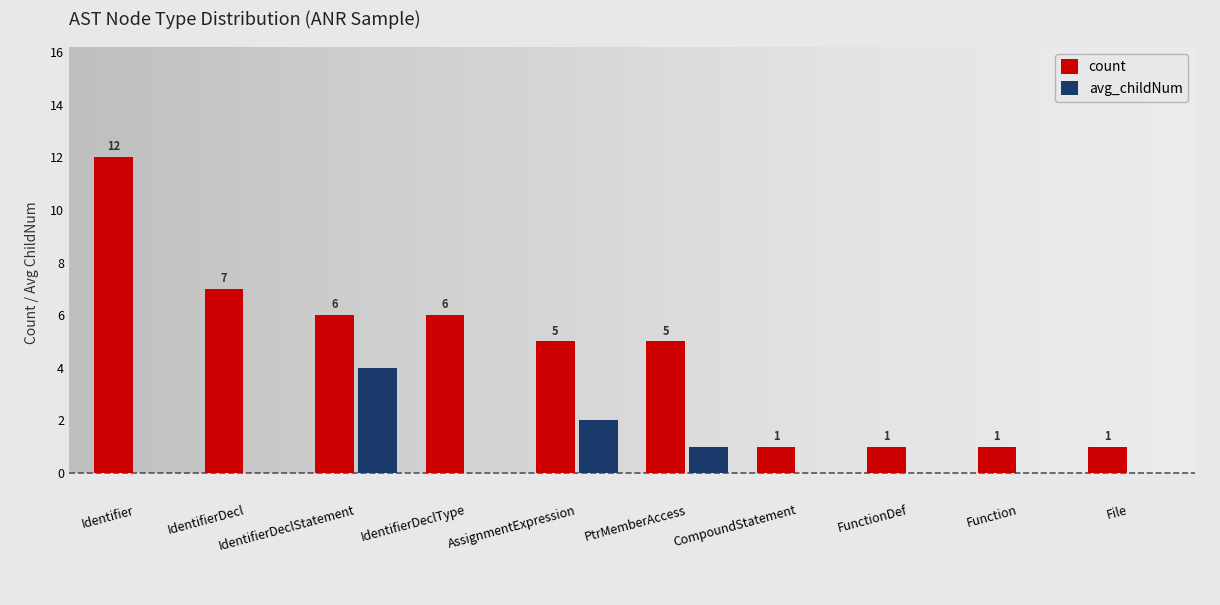

Which series has the widest spread of values?

count